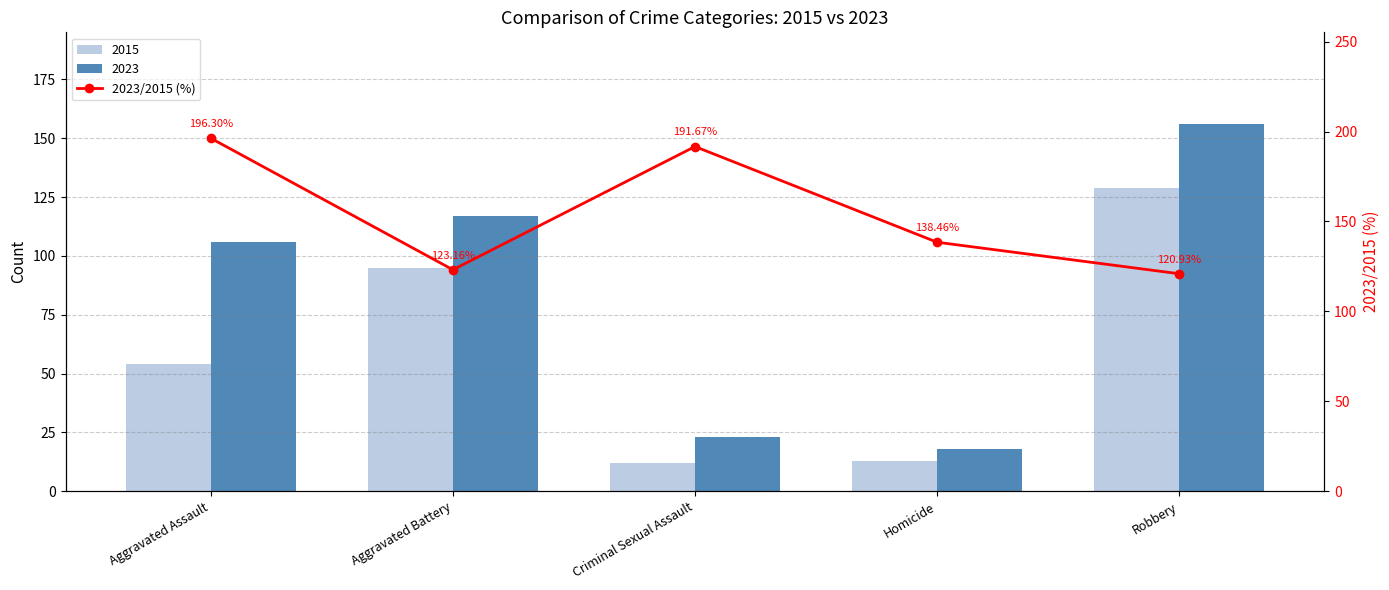

What is the smallest value displayed?

120.9